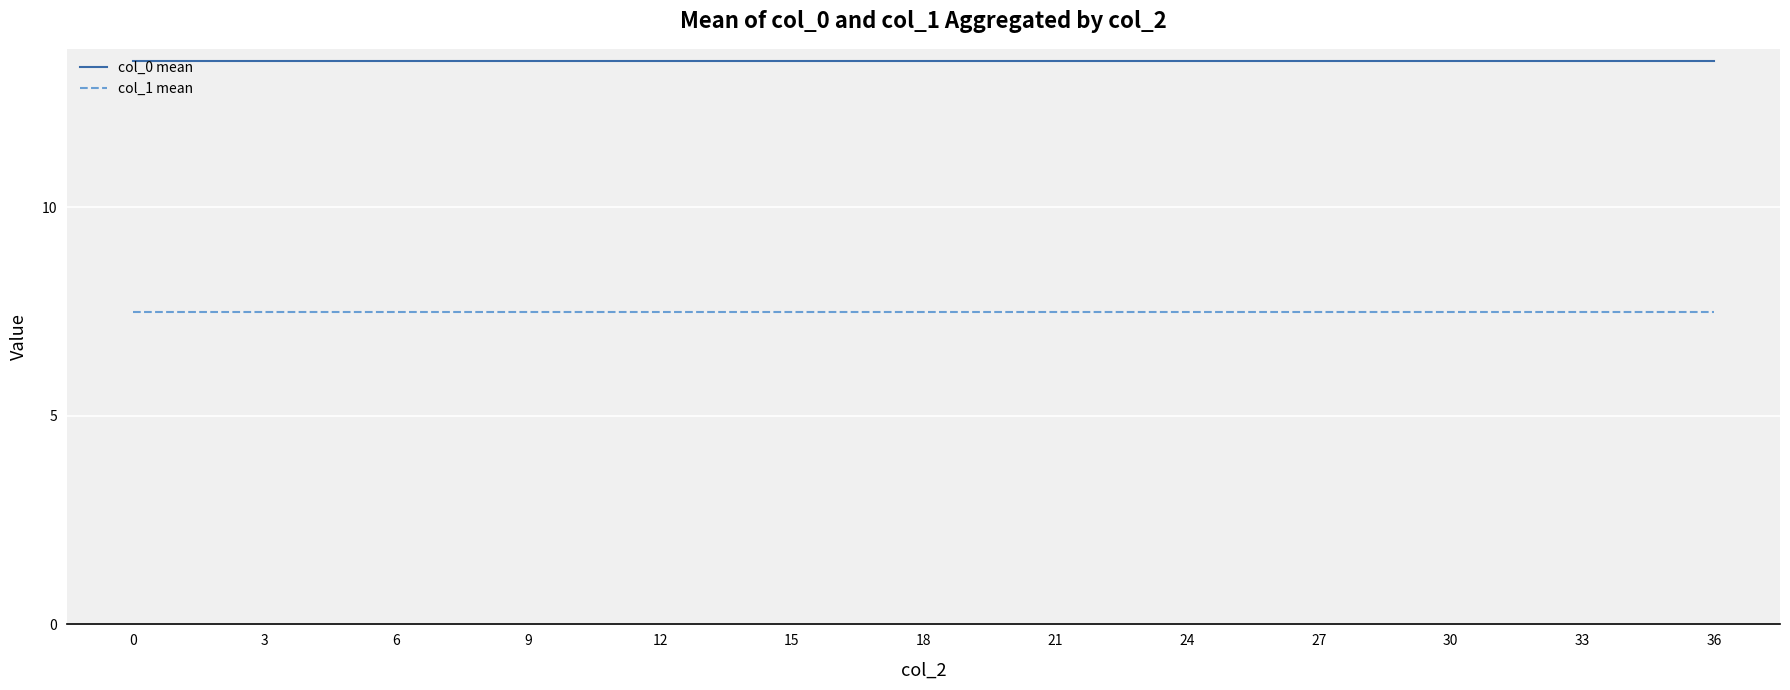

Reading right to left, transcribe all the data shown in this chart.

col_0 mean: 36=13.5	33=13.5	30=13.5	27=13.5	24=13.5	21=13.5	18=13.5	15=13.5	12=13.5	9=13.5	6=13.5	3=13.5	0=13.5
col_1 mean: 36=7.5	33=7.5	30=7.5	27=7.5	24=7.5	21=7.5	18=7.5	15=7.5	12=7.5	9=7.5	6=7.5	3=7.5	0=7.5